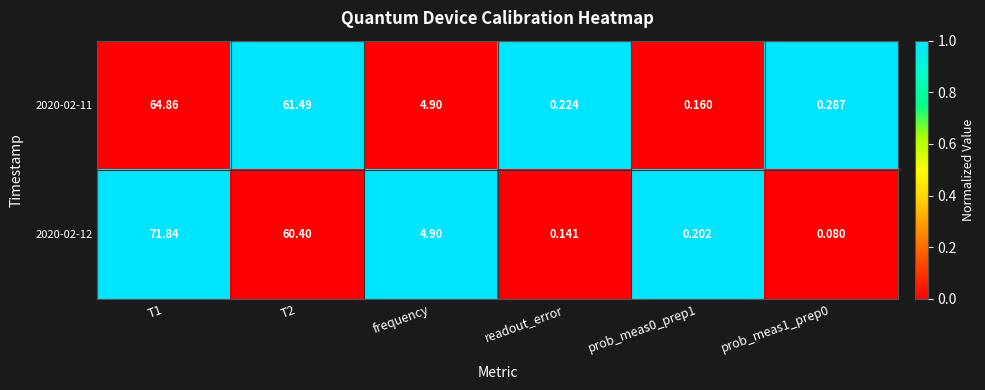

What is the spread (max minus min) of values at prob_meas0_prep1?

0.0